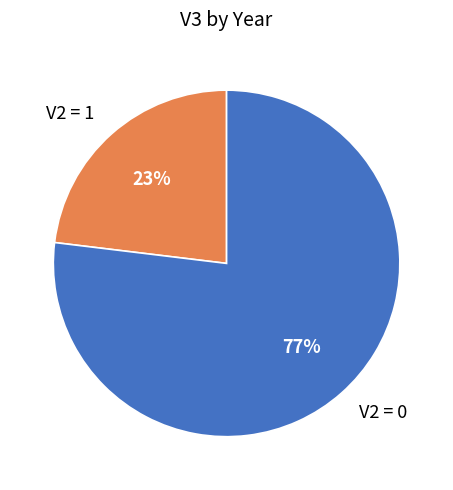

To the nearest percent, what is the difference between the V2 = 0 and V2 = 1 slice percentages?

54%